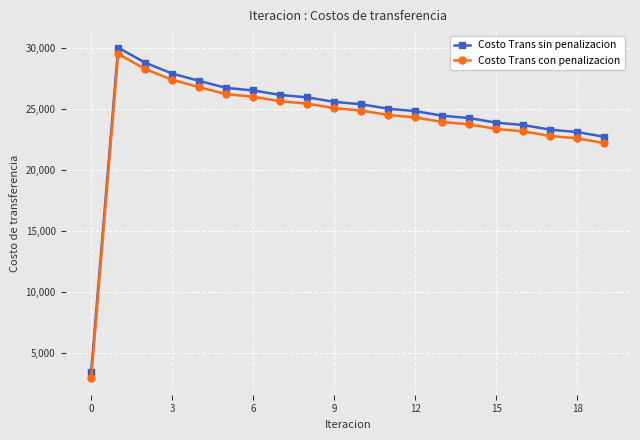

Rank the series by their maximum value, from highest to lowest.

Costo Trans sin penalizacion, Costo Trans con penalizacion